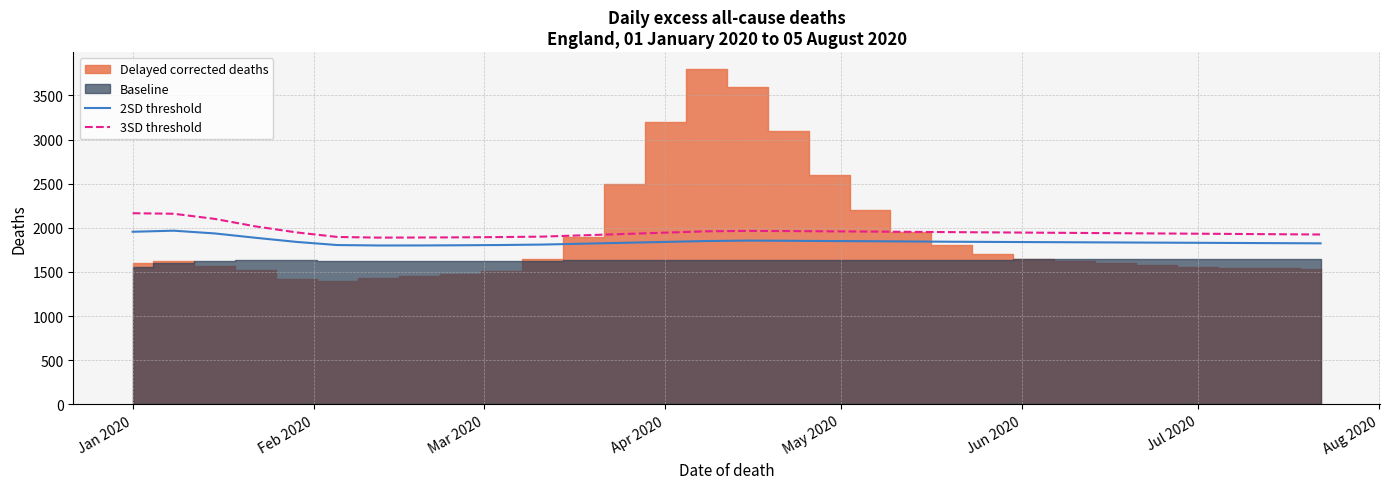

What is the average value of the 2SD threshold series?

1844.3